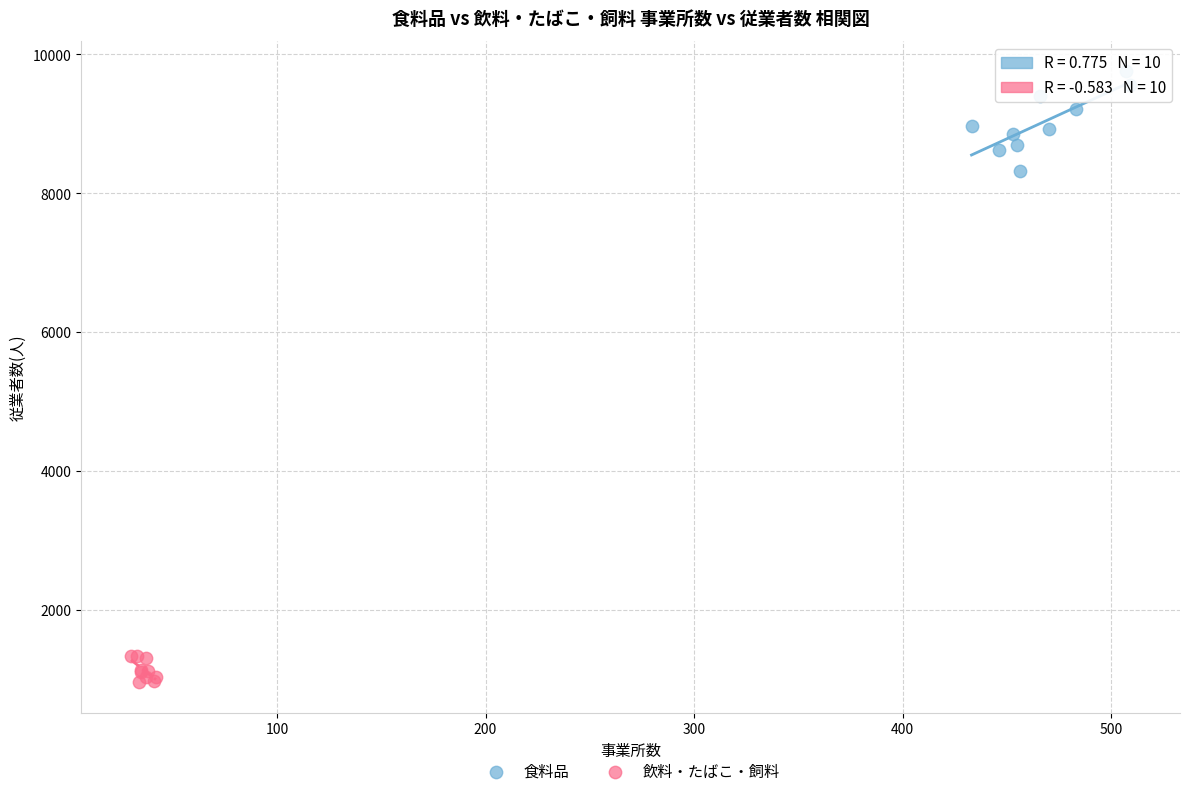

Which series has the largest Y range (max minus min)?

食料品